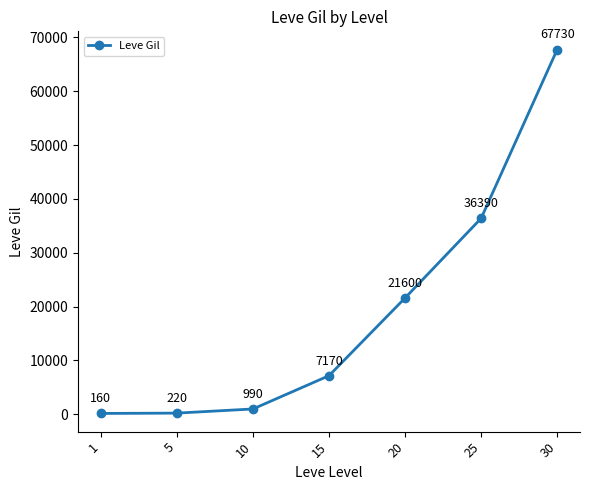

What is the difference between the maximum and second lowest values?

67510